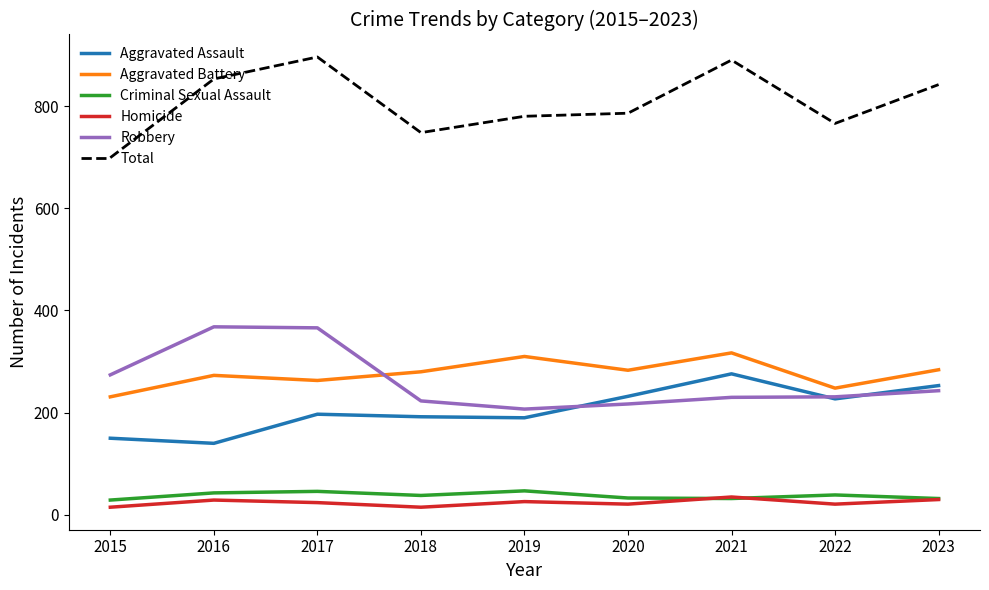

Is the value of Homicide at 2020 greater than the value of Aggravated Battery at 2020?

No